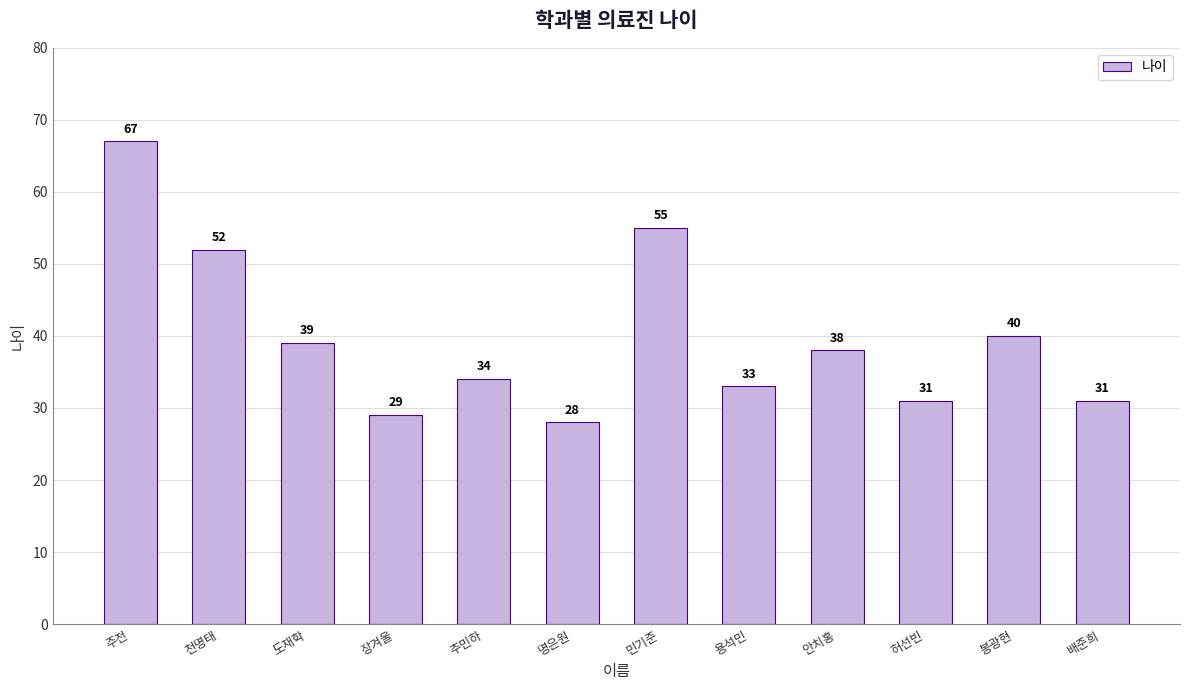

What is the value of the 2nd bar from the left?

52